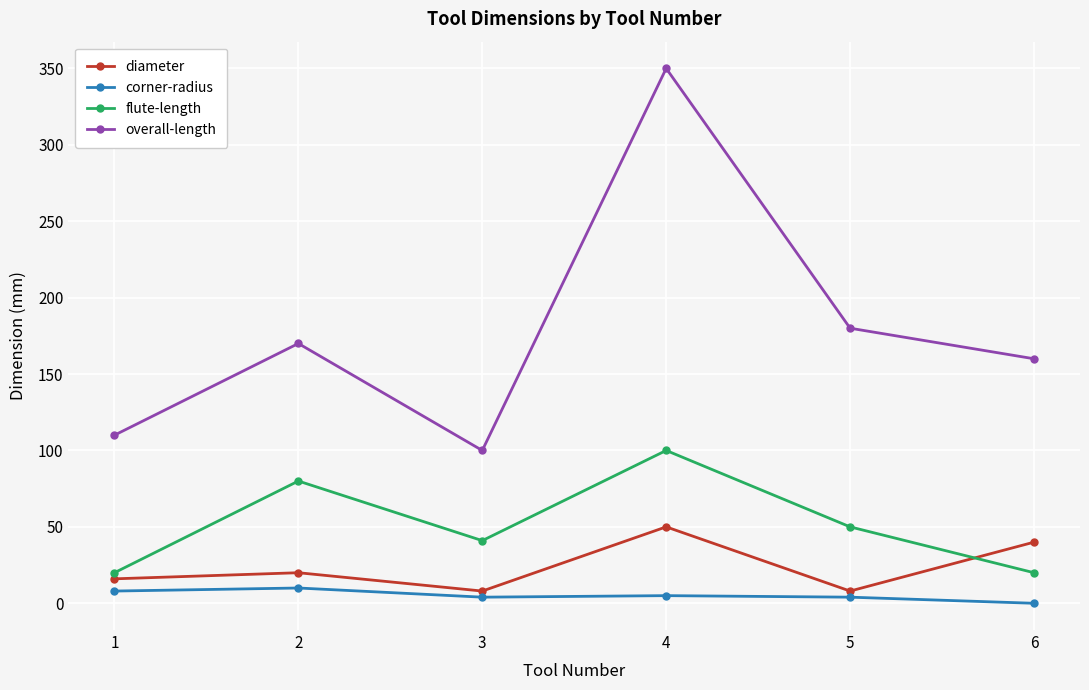

Which series has the widest spread of values?

overall-length